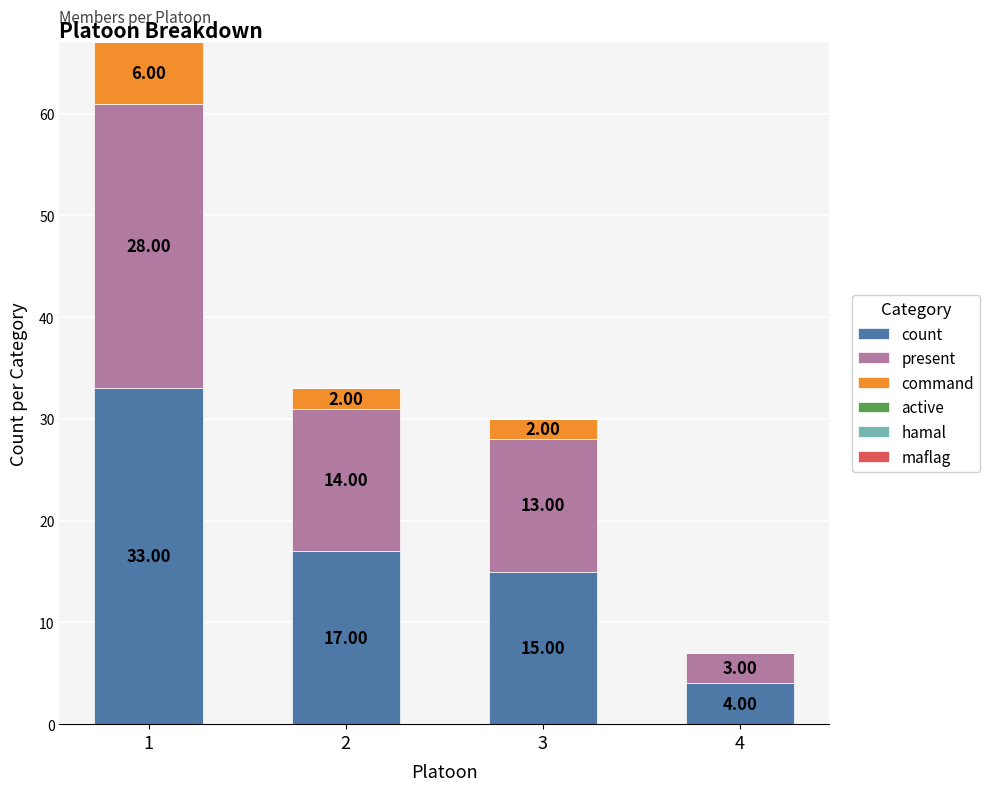

What is the total value across all series at 2?

33